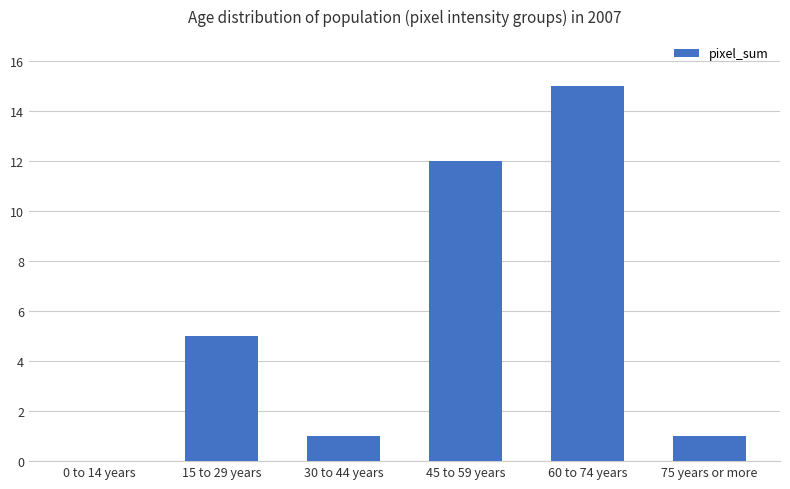

How many positive values are there?

5